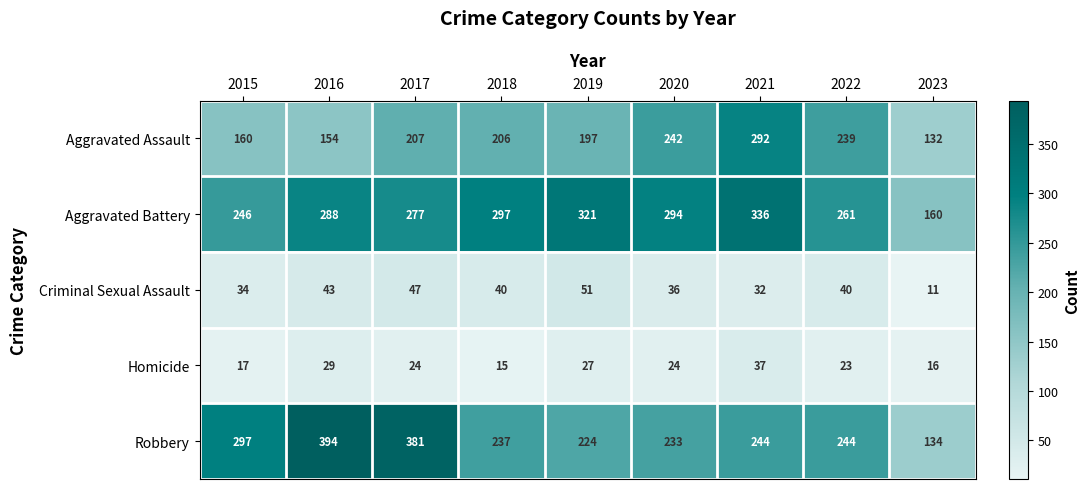

At which label does Robbery first exceed 244?

2015